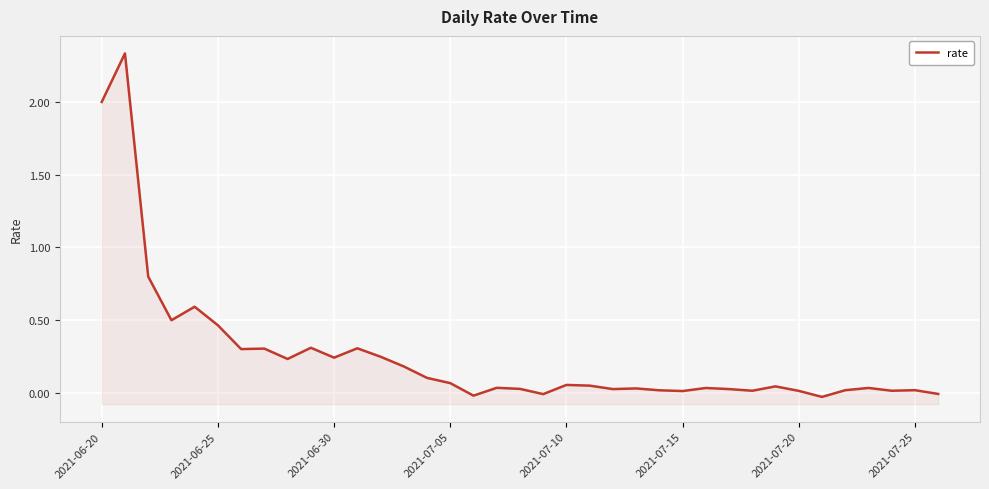

How many values are below zero?

4